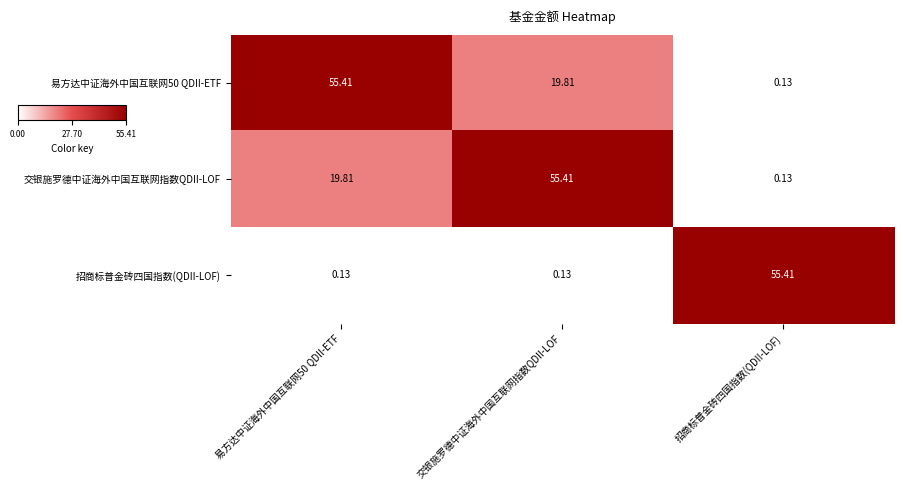

At which label does 招商标普金砖四国指数(QDII-LOF) reach its peak?

招商标普金砖四国指数(QDII-LOF)